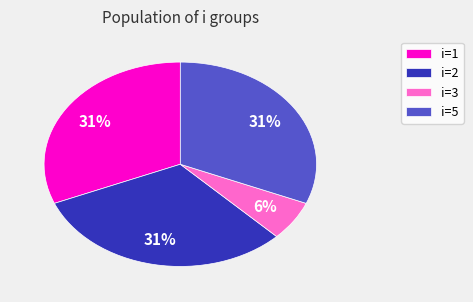

How many segments does this pie chart have?

4